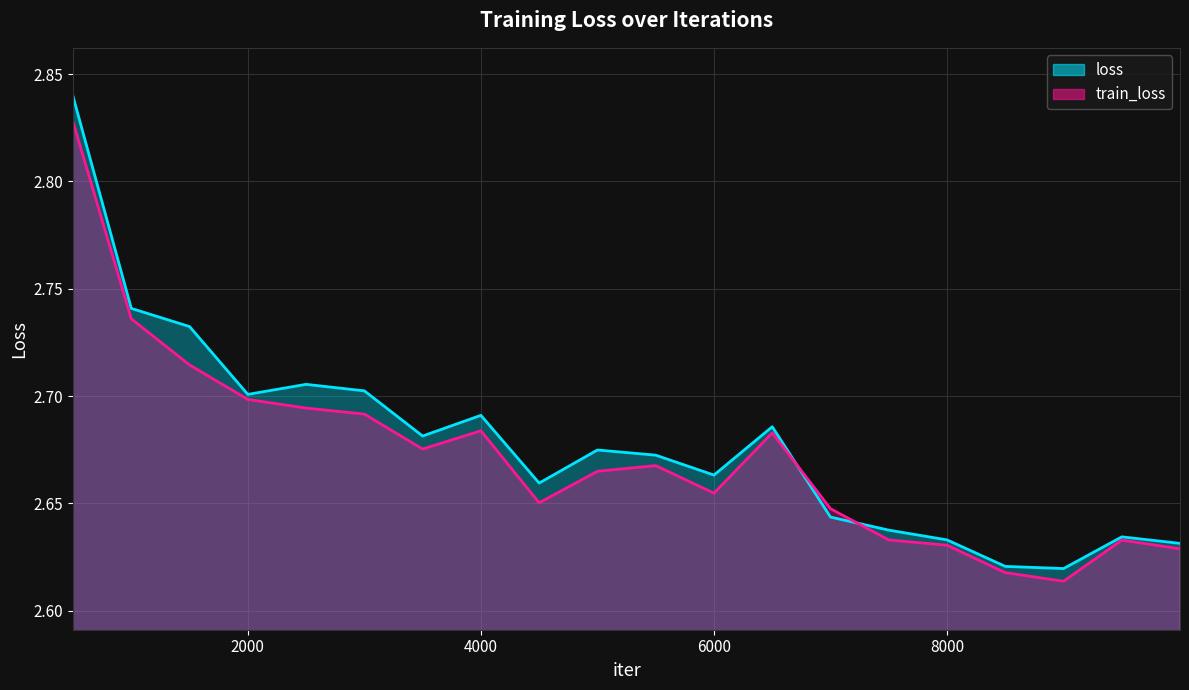

Which series changed the most between 1000 and 3500?

train_loss